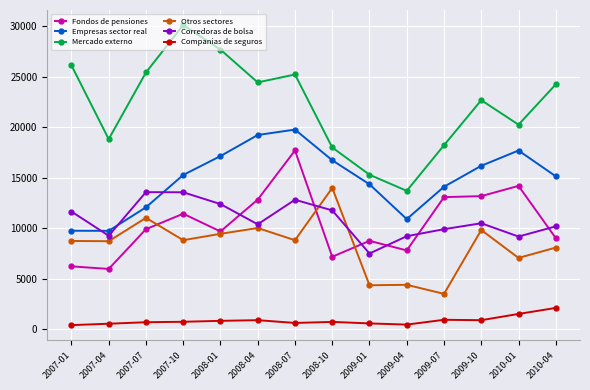

True or false: Companias de seguros and Empresas sector real cross at least once.

False